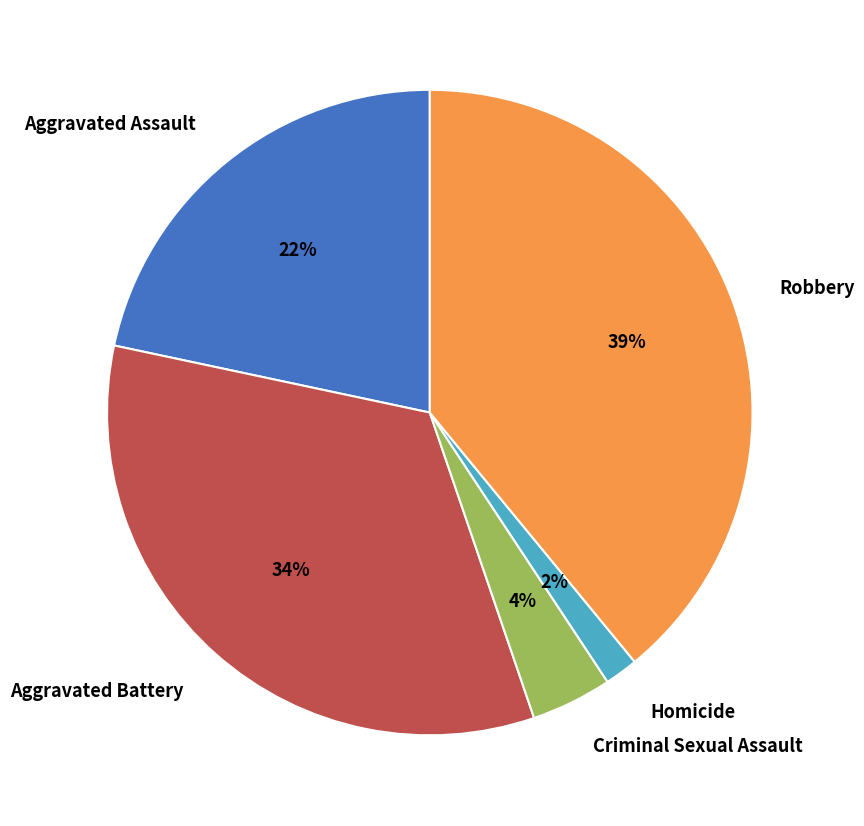

Is there a majority slice in this chart?

No